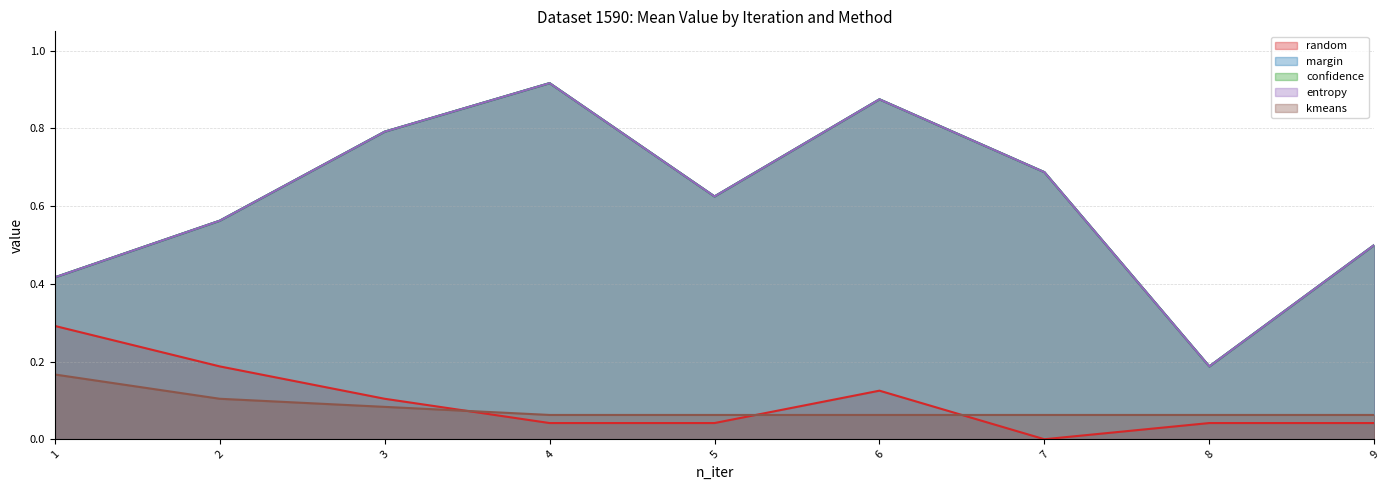

How many data points in random are above 0?

8